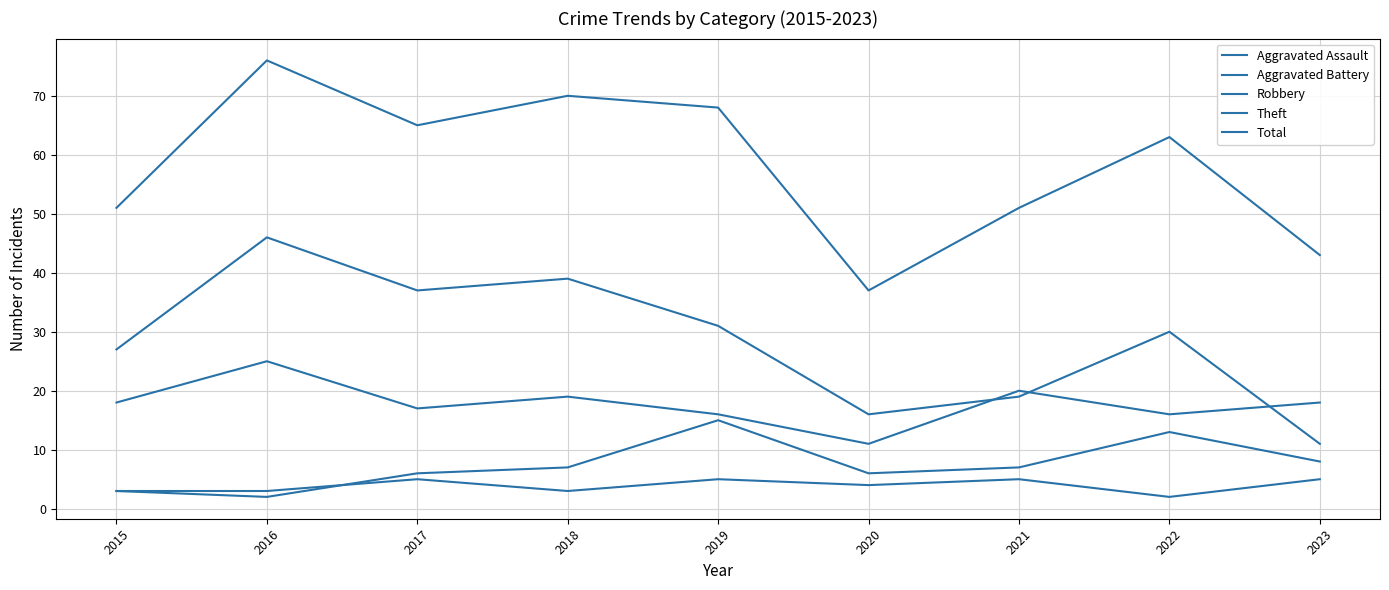

Reading left to right, extract all data points from this chart.

Aggravated Assault: 3	3	5	3	5	4	5	2	5
Aggravated Battery: 3	2	6	7	15	6	7	13	8
Robbery: 18	25	17	19	16	11	20	16	18
Theft: 27	46	37	39	31	16	19	30	11
Total: 51	76	65	70	68	37	51	63	43